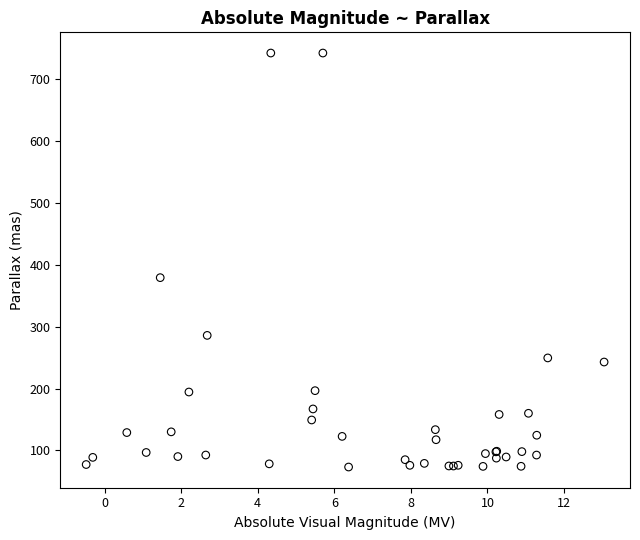

What Y value in the scatter plot is closest to 407?

379.2